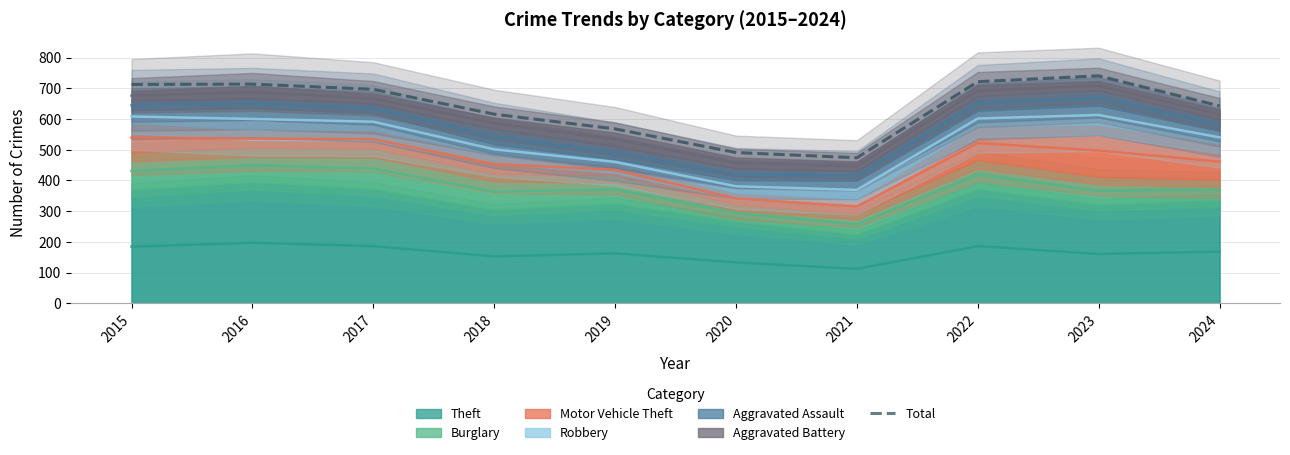

Is it true that the value at 2020 is 491?

True